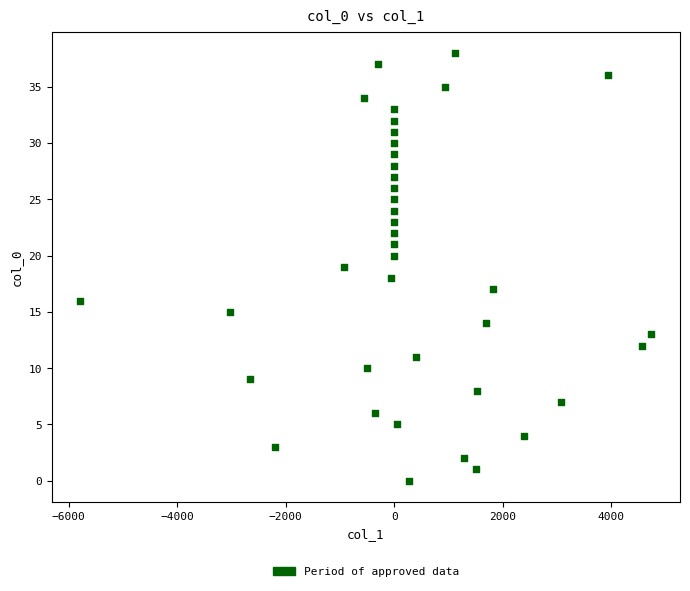

What is the range of Y values (max minus min)?

38